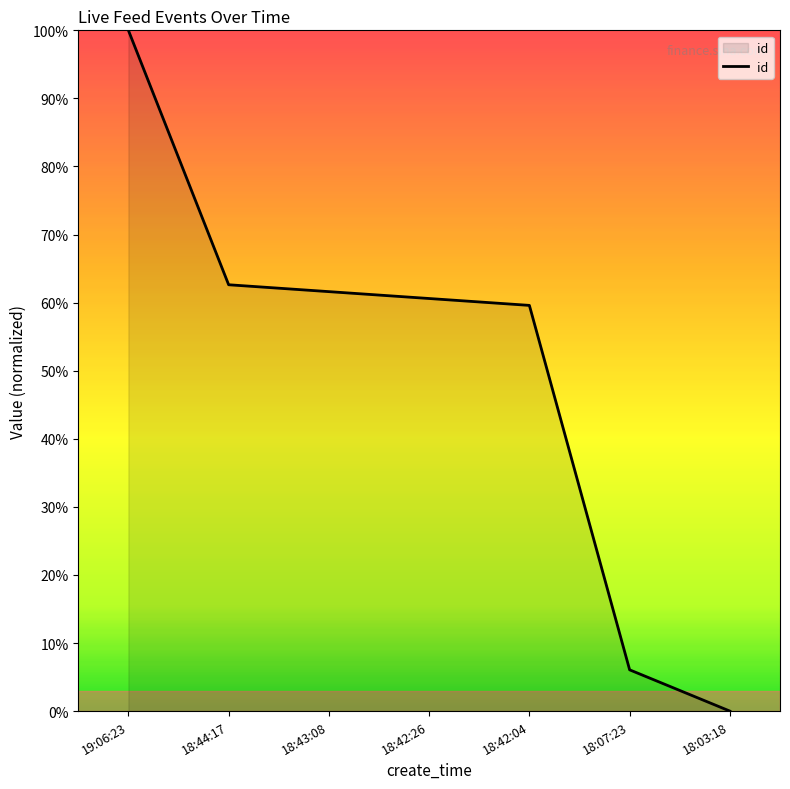

What is the approximate value at 18:43:08?

61.6